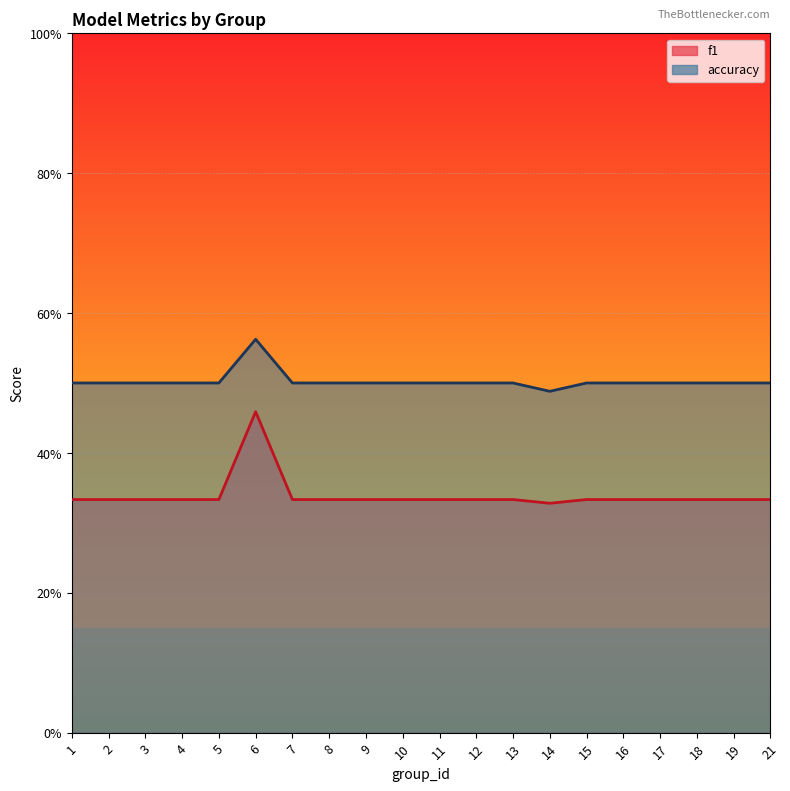

Rank the series by their average value, from lowest to highest.

f1, accuracy